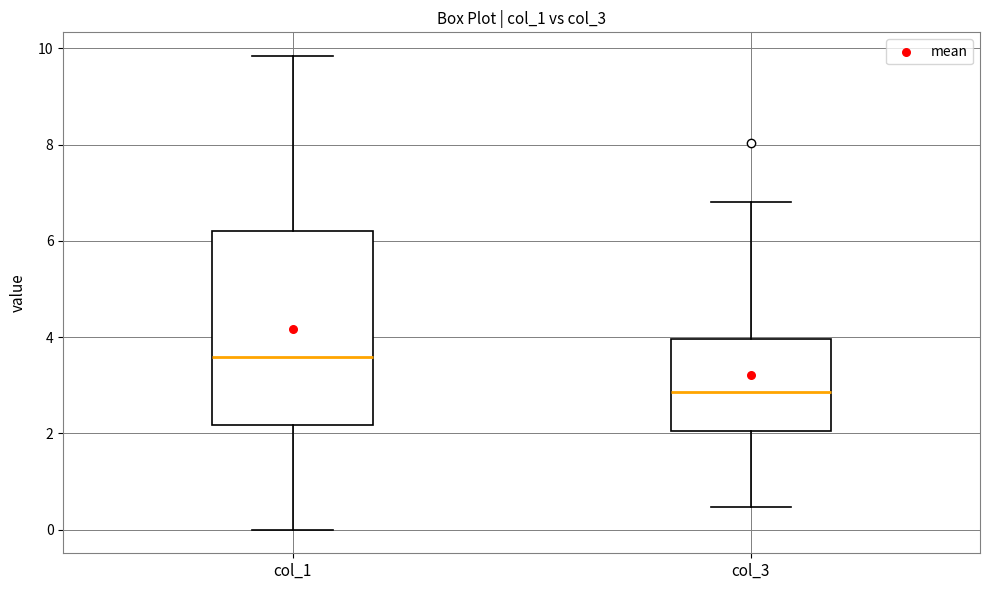

Reading left to right, read every box against the y-axis: the position of its median line, the range the box covers, and the ends of its whiskers. The values are not printed on the chart, so give them approximately, as read against the axis.

col_1: median 3.6, box 2.2 to 6.2, whiskers 0.0 to 9.8
col_3: median 2.8, box 2.0 to 4.0, whiskers 0.4 to 6.8